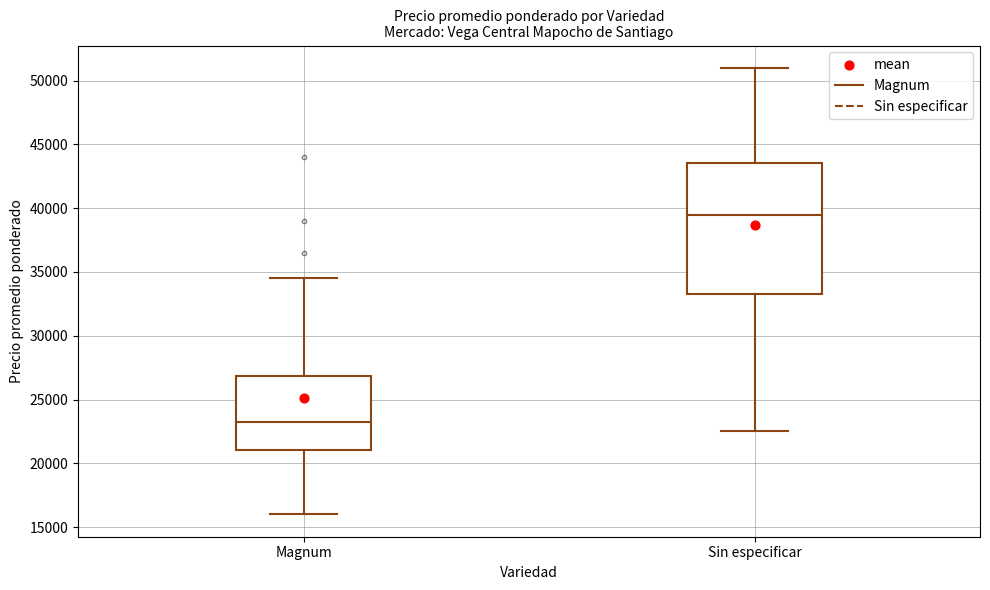

Reading left to right, transcribe this box plot: for each box, give where its median line is, the range the box spans, and where its two whiskers end, as read against the y-axis. The values are not printed on the chart, so give them approximately, as read against the axis.

Magnum: median 23500, box 21000 to 27000, whiskers 16000 to 34500
Sin especificar: median 39500, box 33500 to 43500, whiskers 22500 to 51000